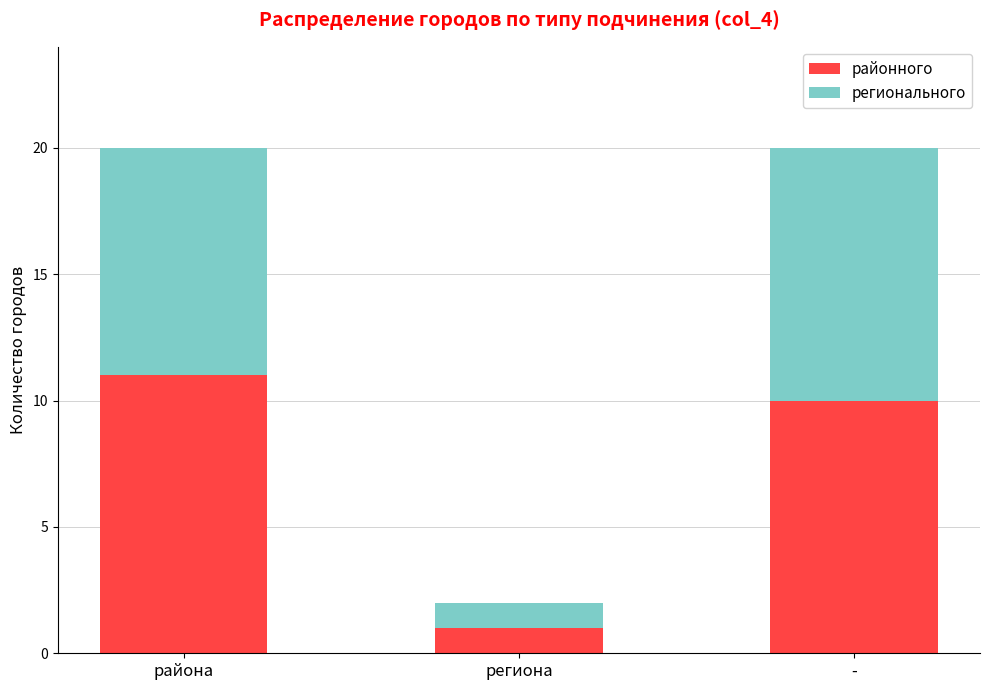

Where does the районного series first go above 10?

района